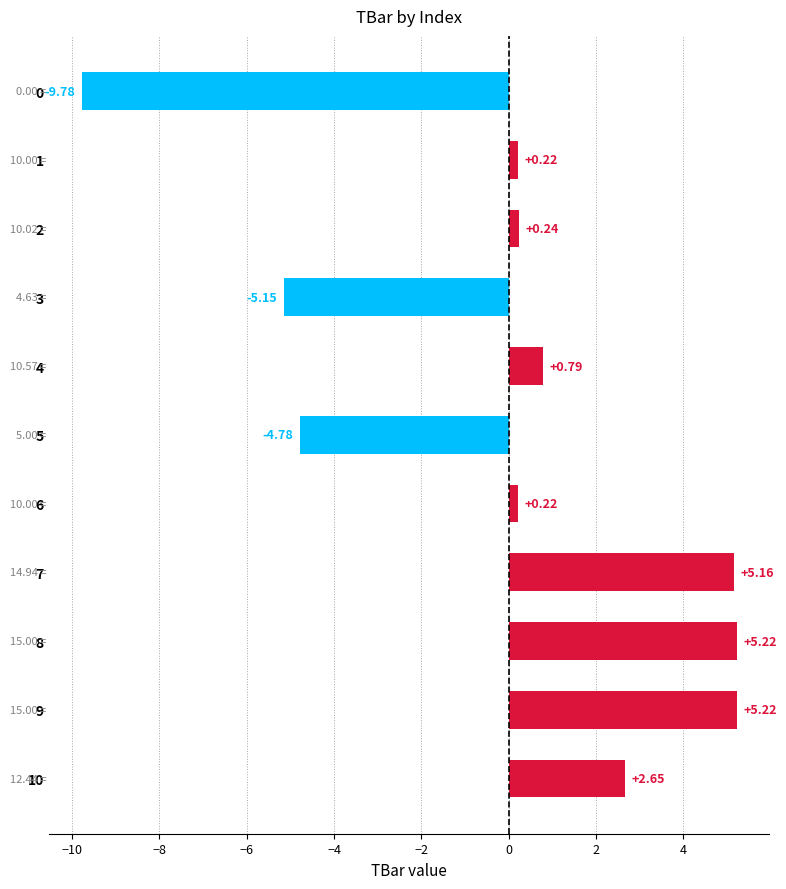

Which has a higher value, 1 or 10?

10